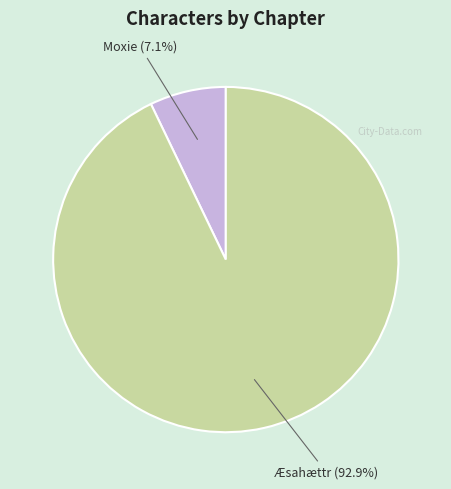

Is there any slice that represents more than half of the pie?

Yes